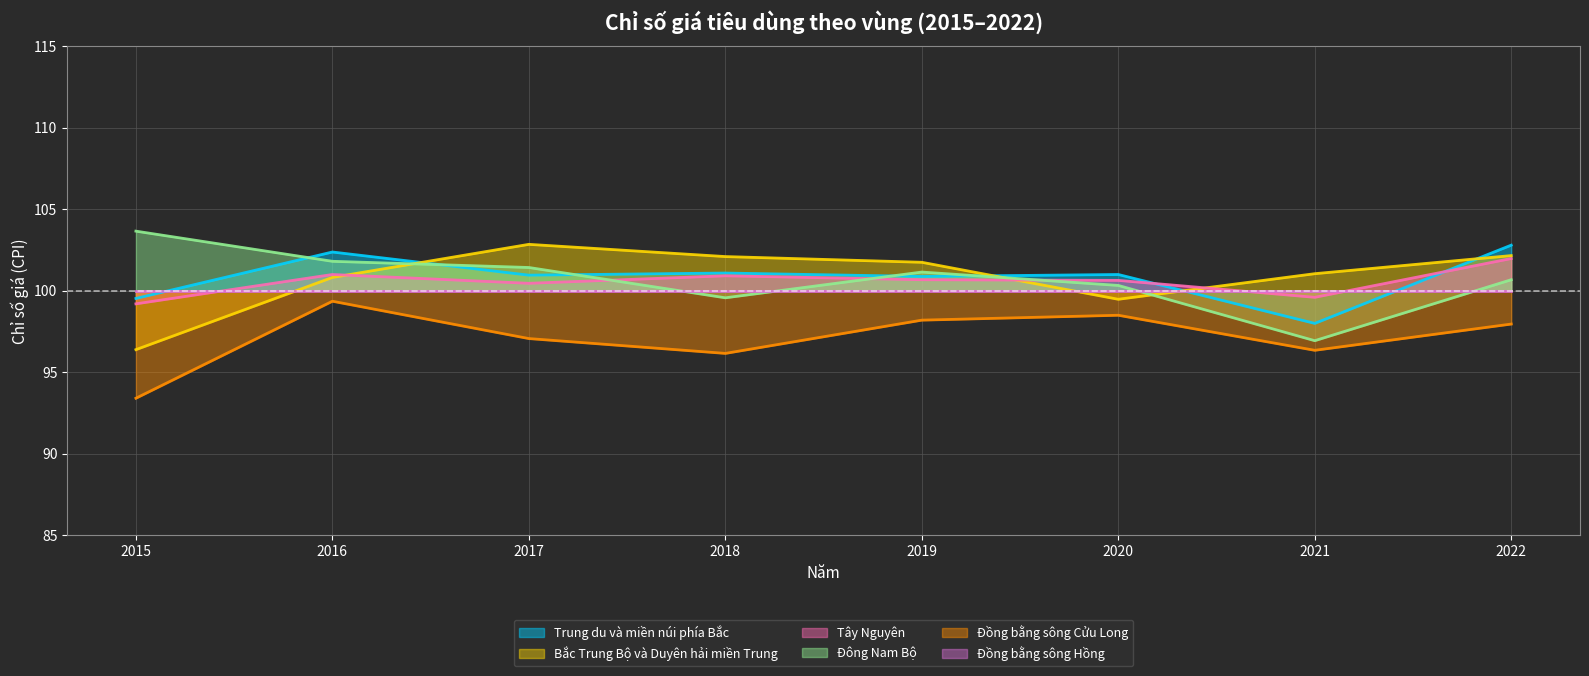

At which label is Đồng bằng sông Cửu Long closest to 96?

2018